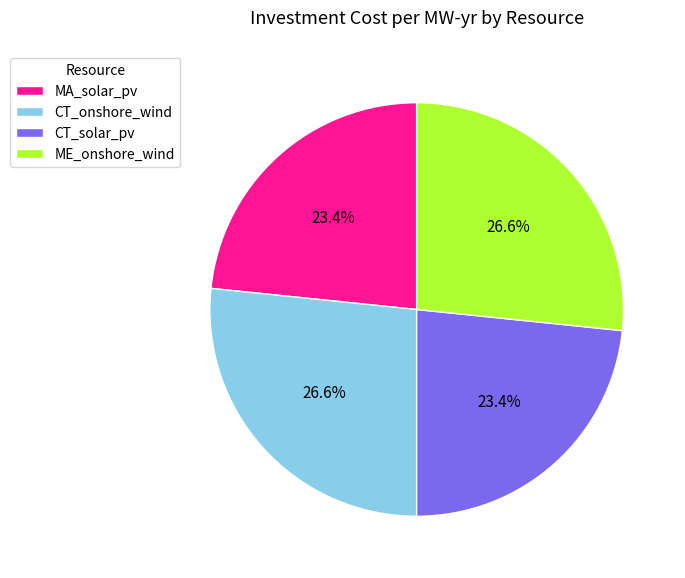

To the nearest percent, what portion does ME_onshore_wind represent?

27%